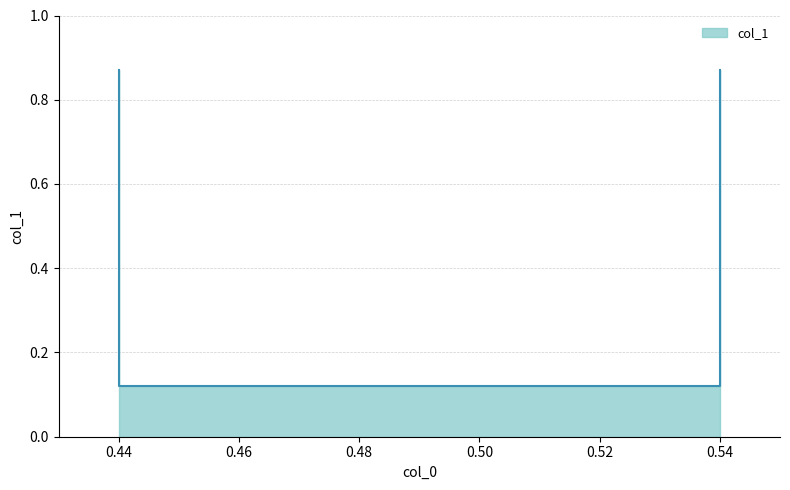

Is it true that the value at 0.54 is 0.1?

True